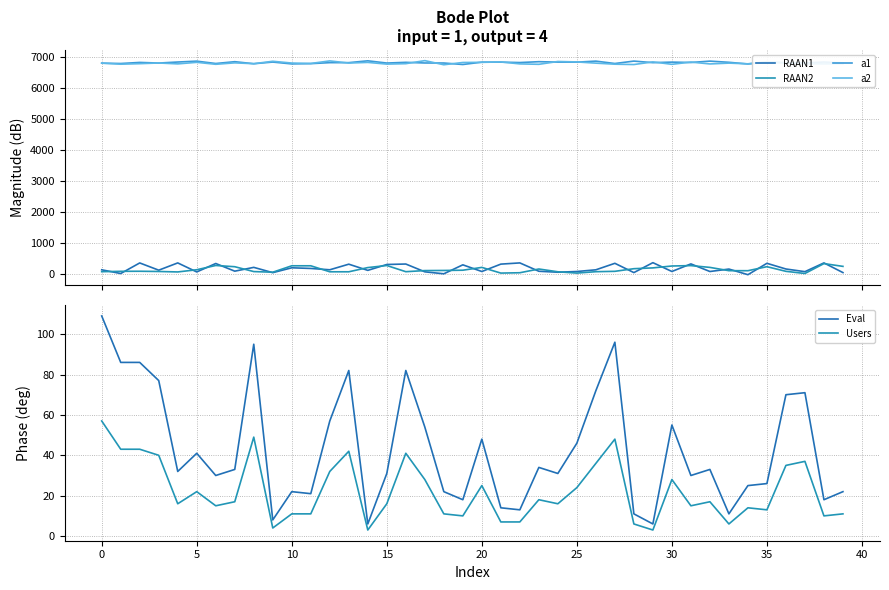

What is the sum of all Eval values?

1724